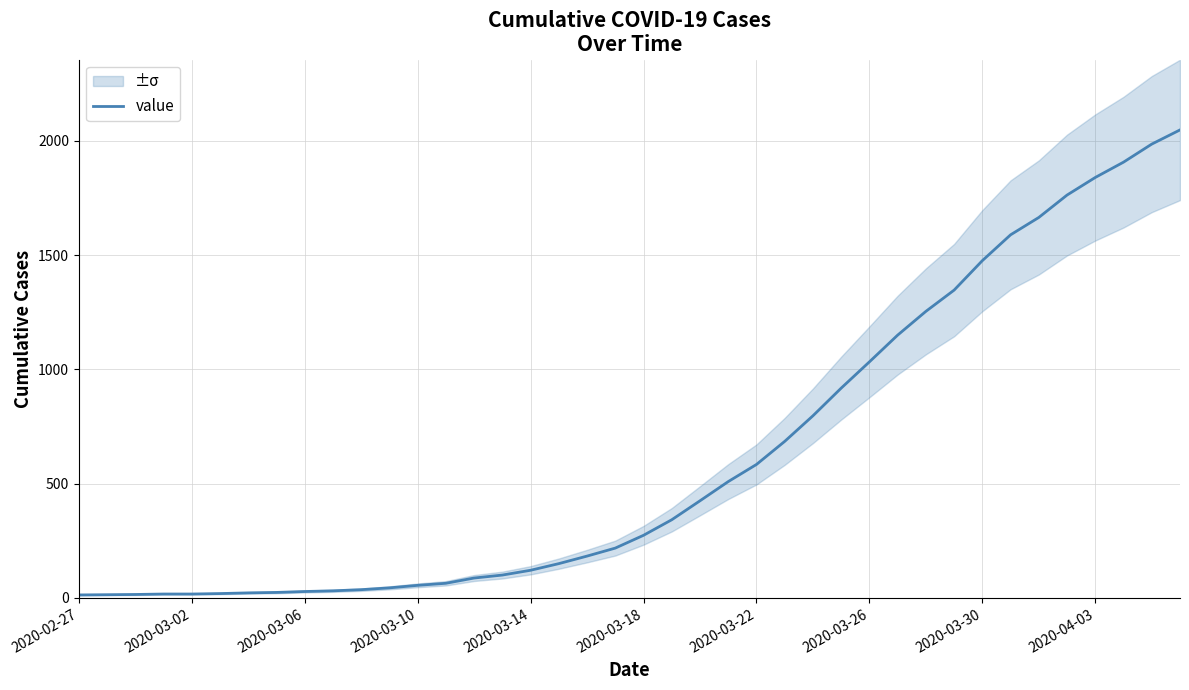

What is the maximum value for value?

2048